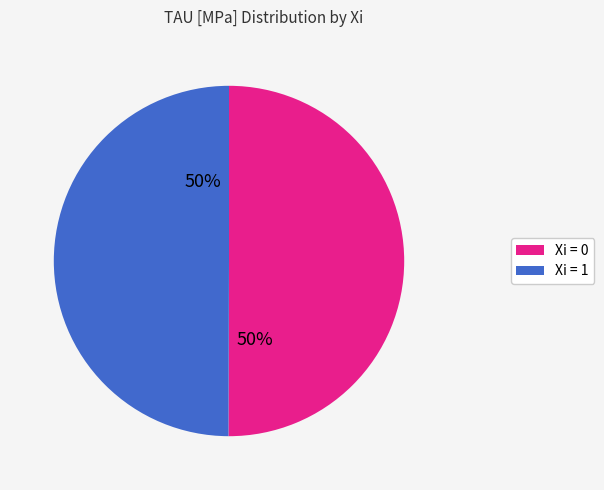

How many segments does this pie chart have?

2